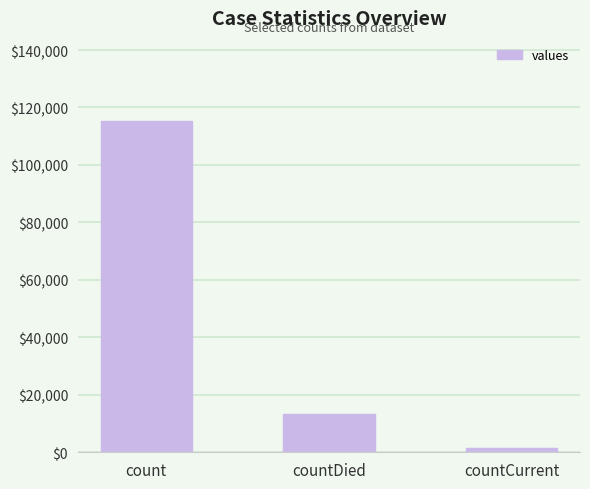

Are the bars horizontal?

No